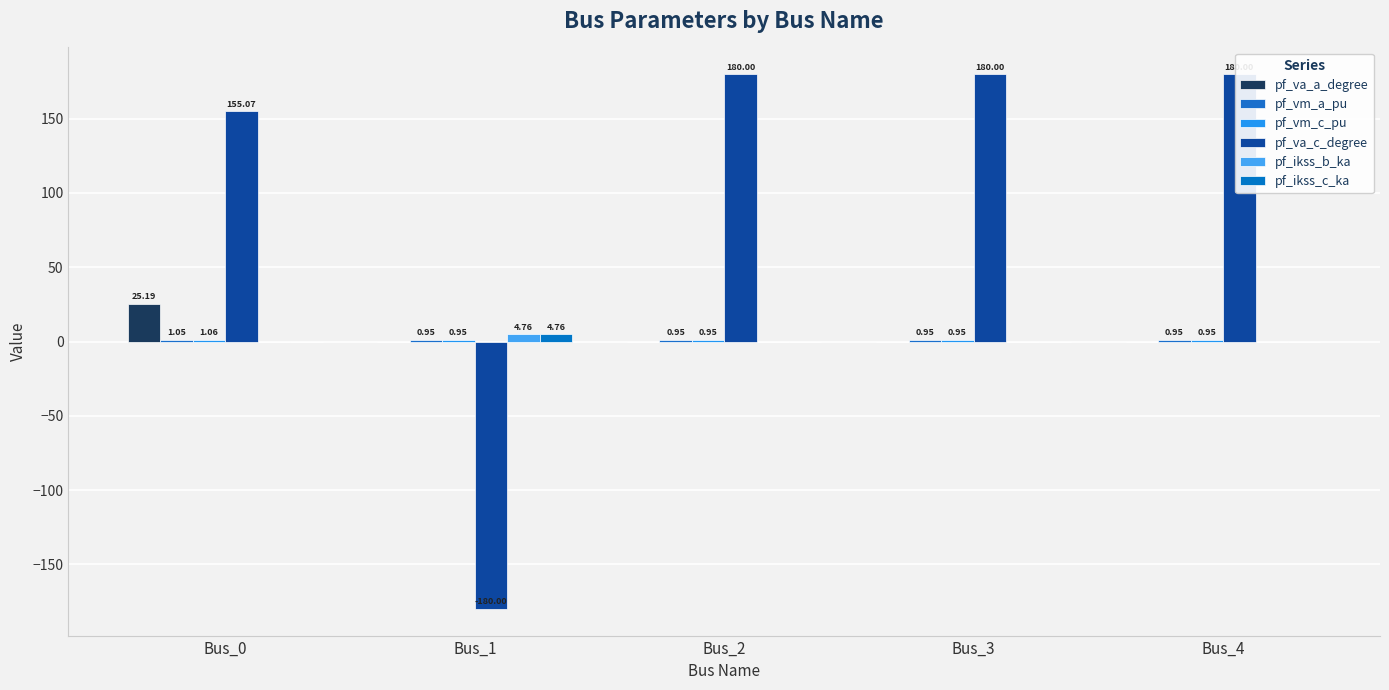

How many groups of bars are there?

5